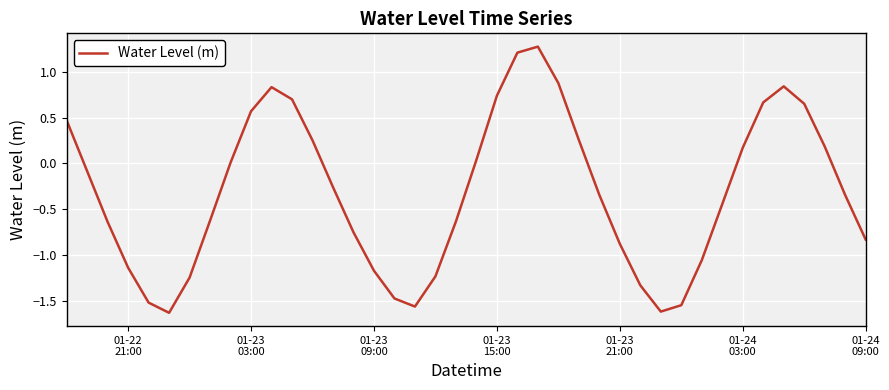

What is the greatest value displayed?

1.3